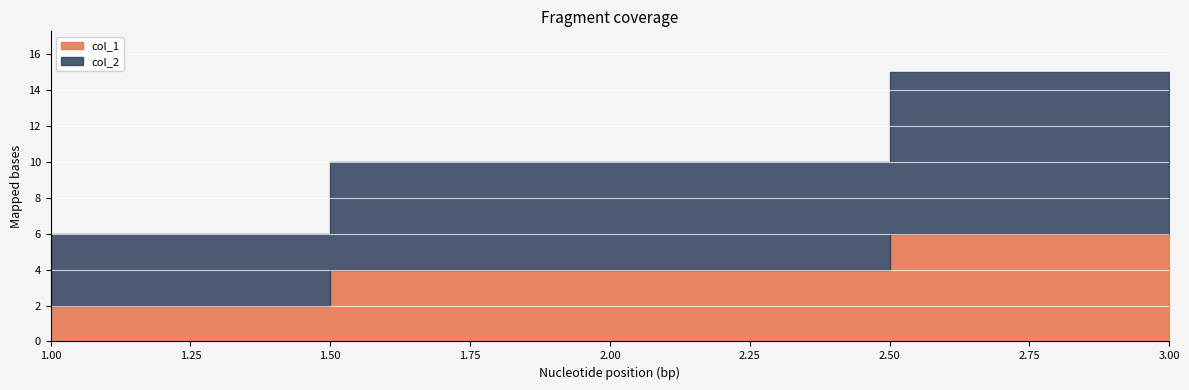

Which has a higher value, 1 or 2?

2